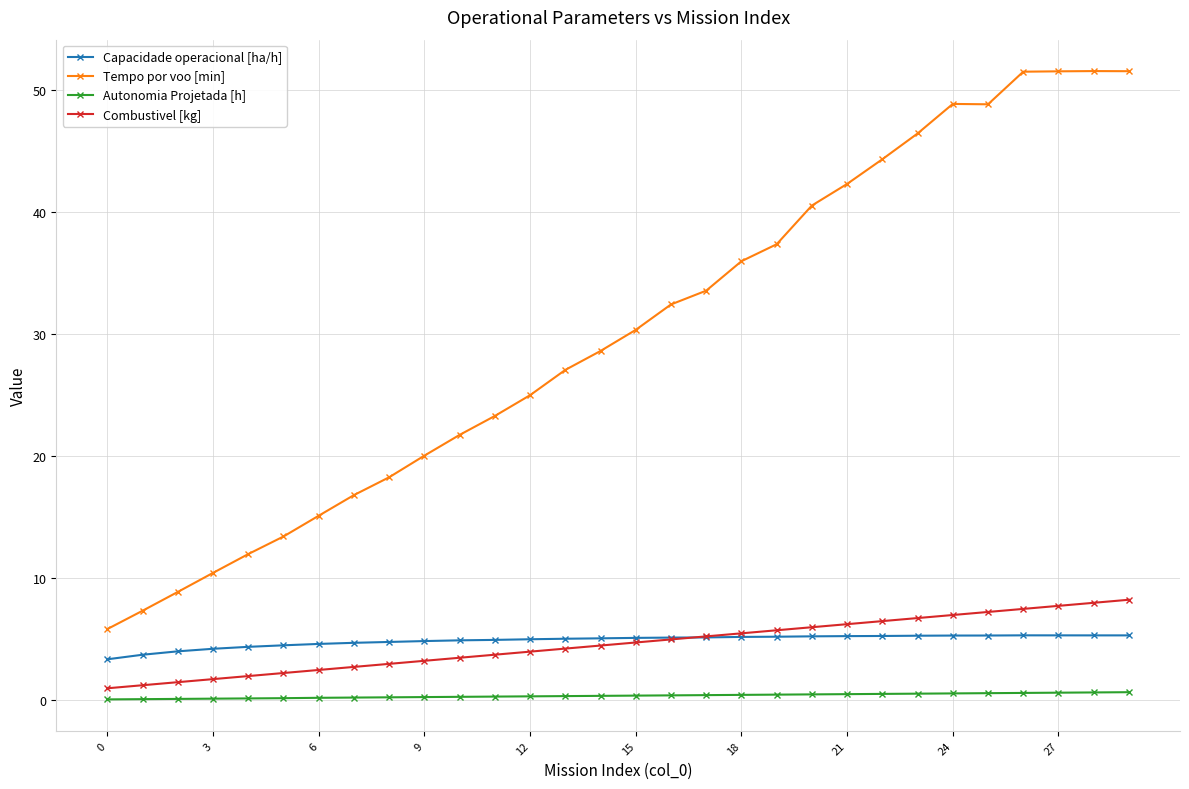

True or false: Tempo por voo [min] and Combustivel [kg] intersect in this chart.

False